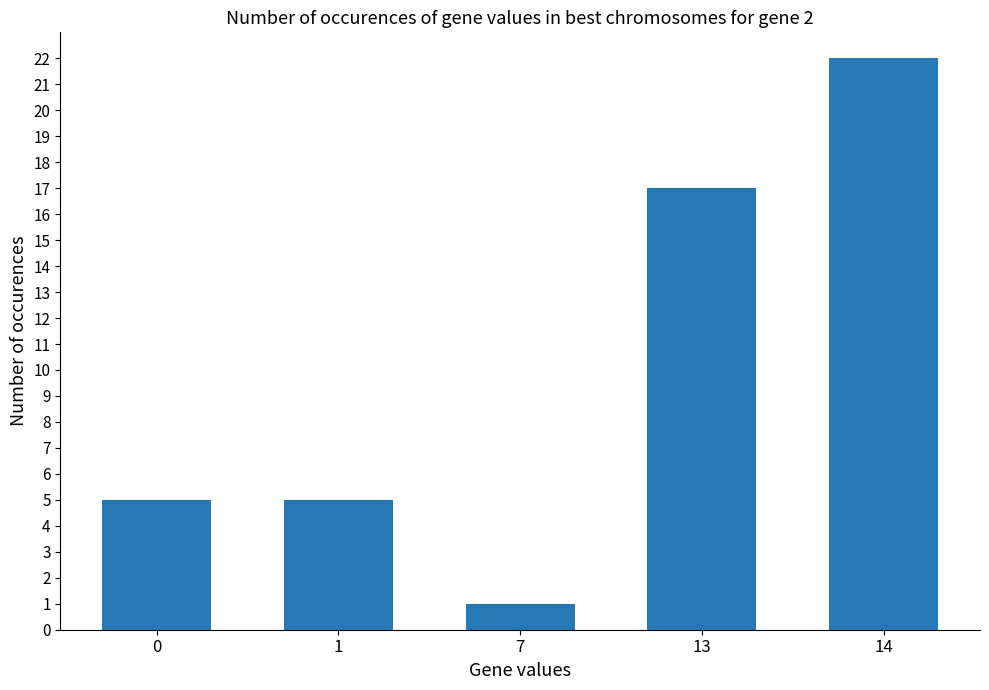

What is the difference between the values at 13 and 0?

12